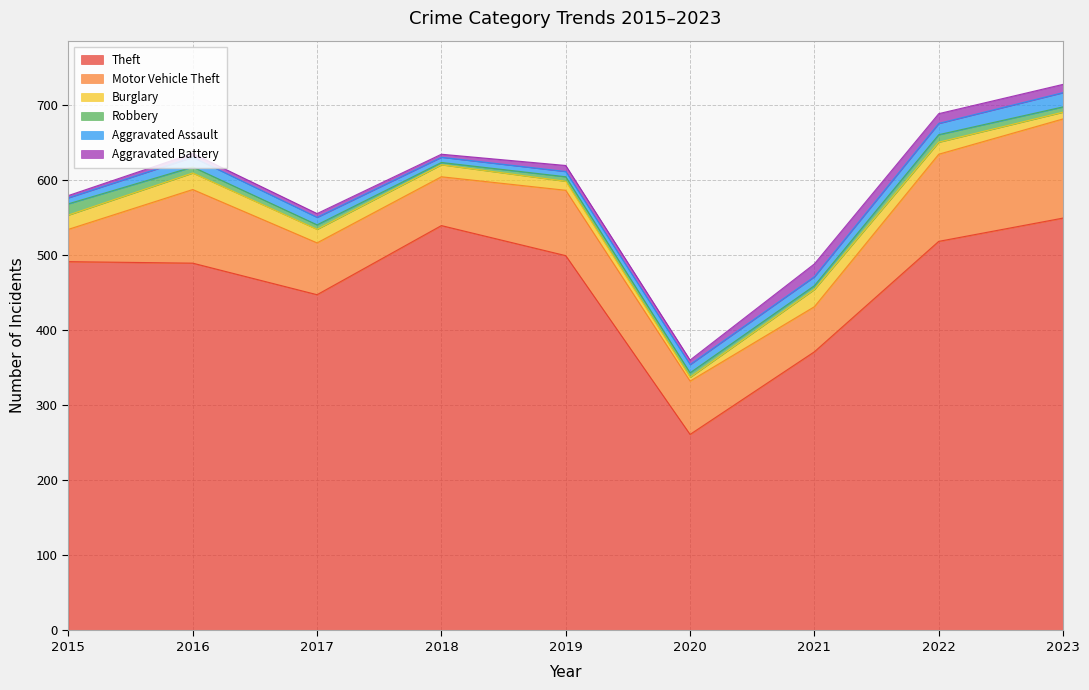

The Motor Vehicle Theft series shows 87 at 2019. True or false?

True